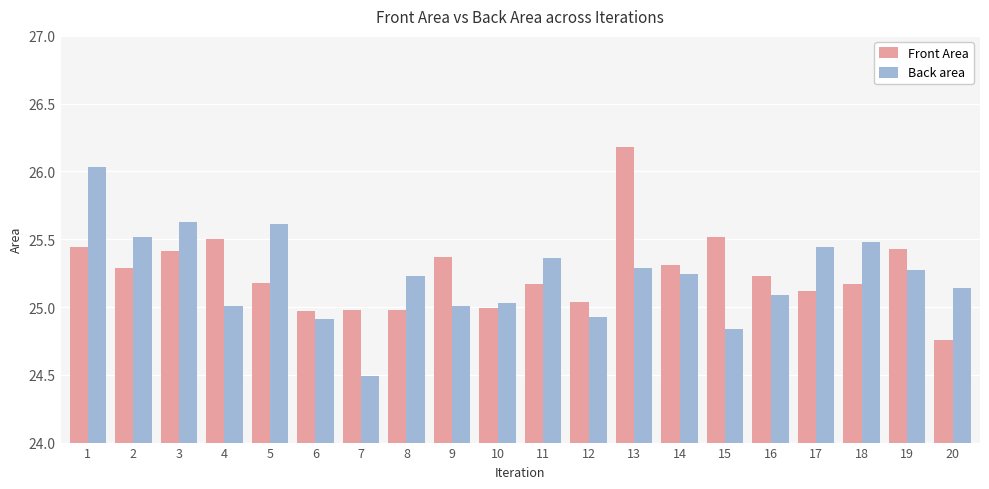

What is the difference between the second highest and minimum values in the Front Area series?

0.8